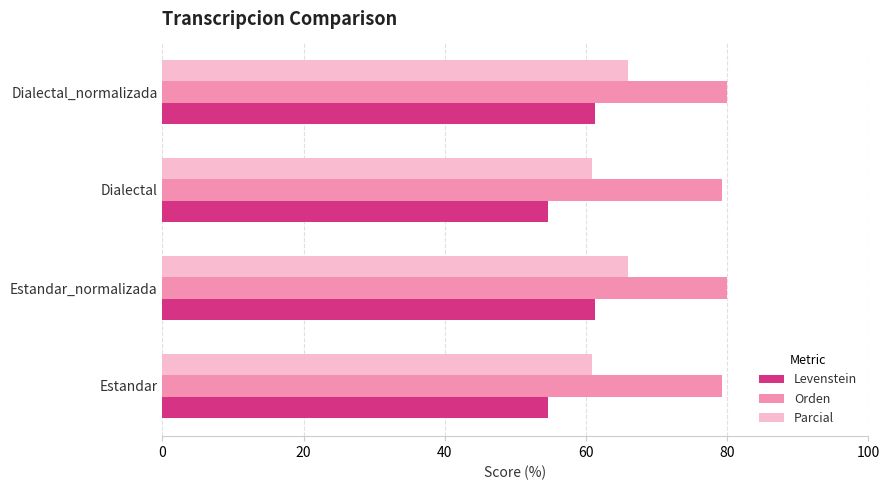

At Estandar, list the series in order from smallest to largest.

Levenstein, Parcial, Orden